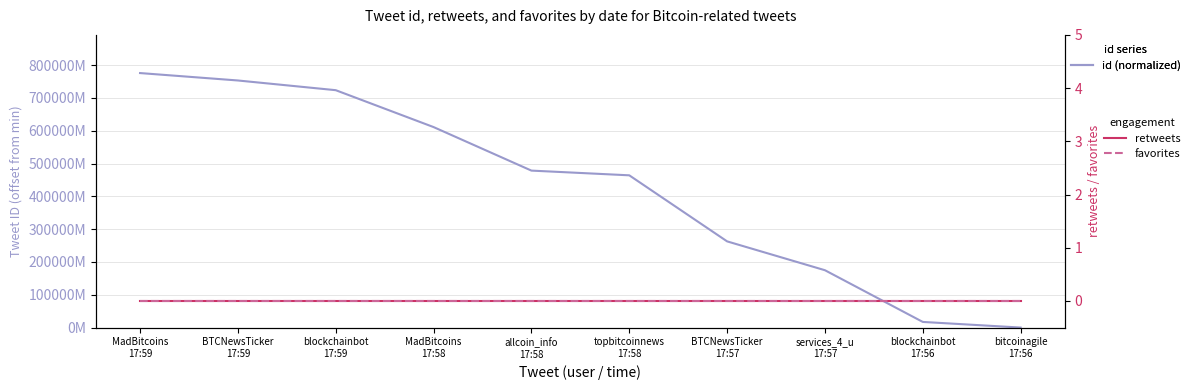

What is the label of the 1st point from the right?

bitcoinagile
17:56